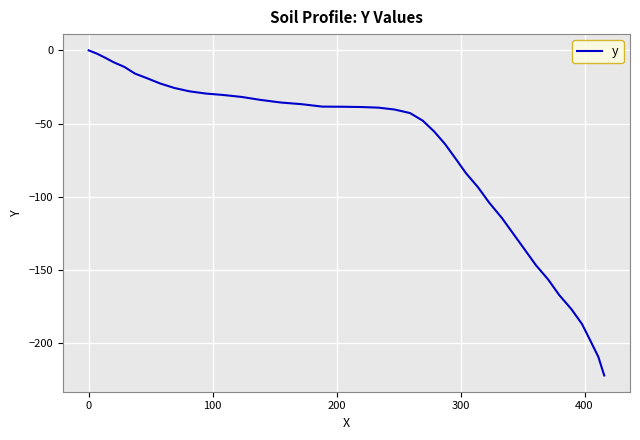

What is the smallest value displayed?

-222.0